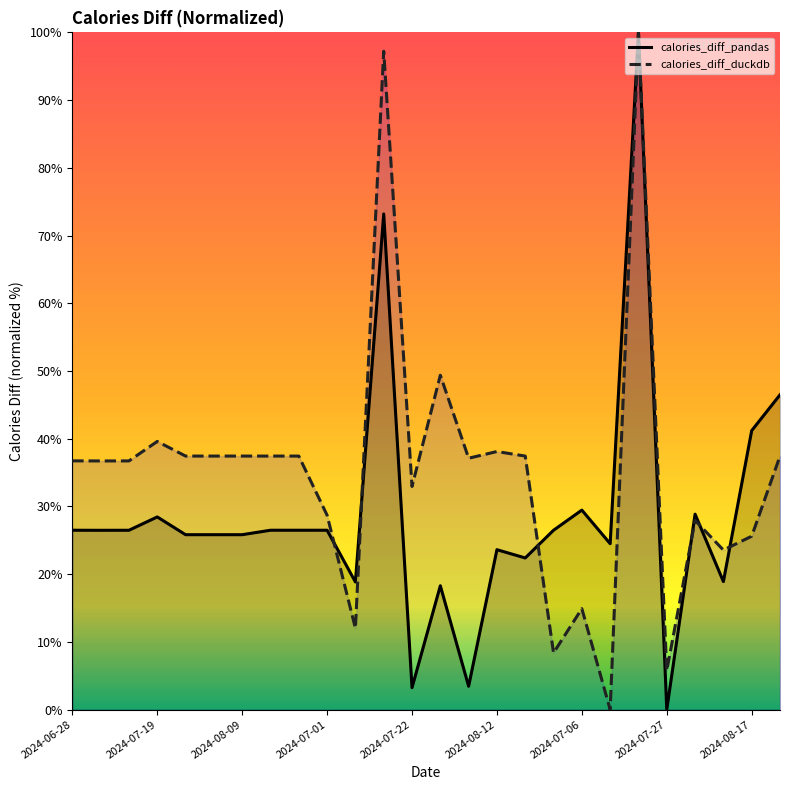

Does the chart display data point markers on the line(s)?

No